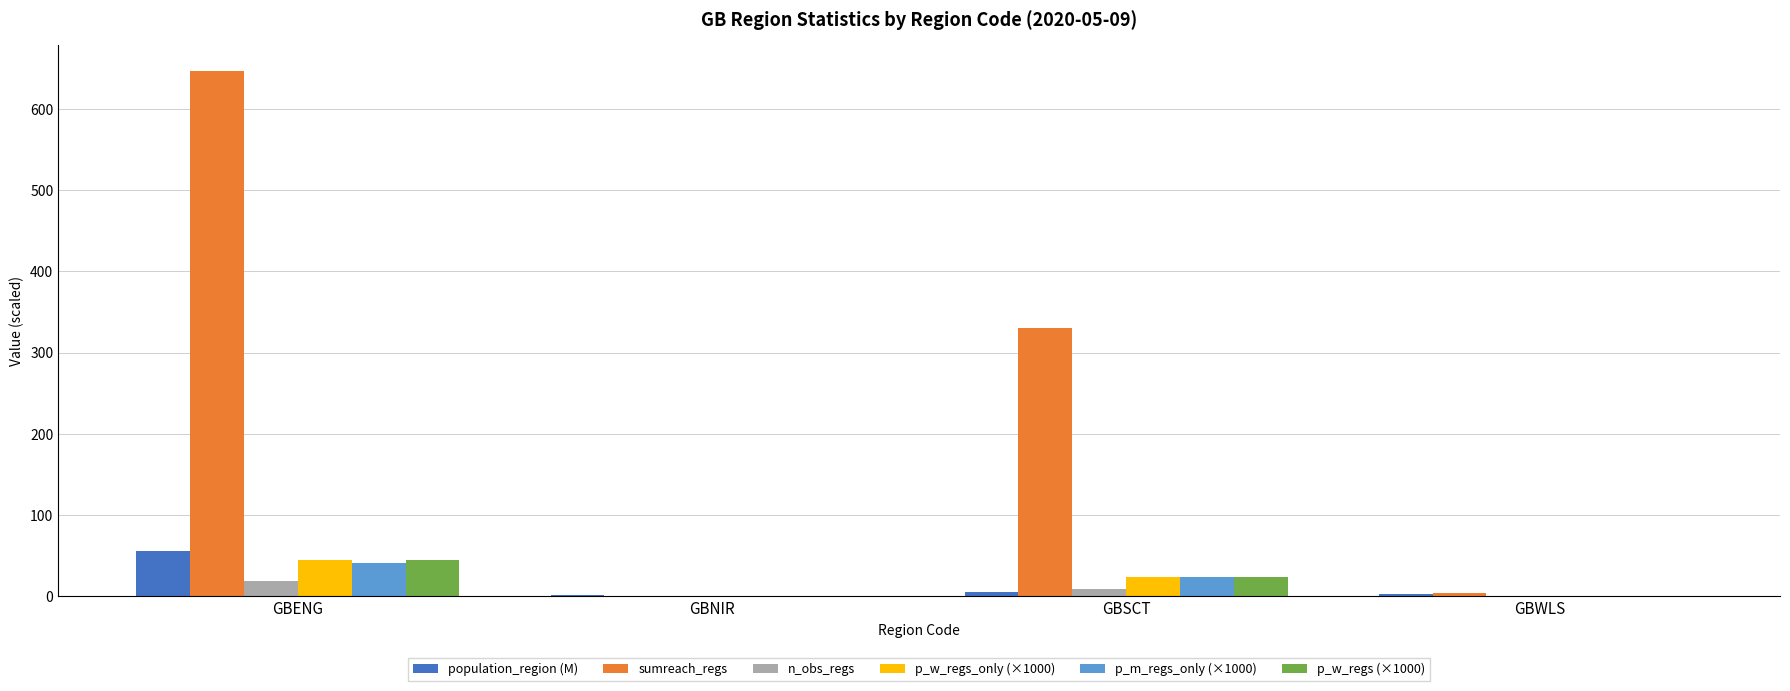

What is the maximum value for p_w_regs (×1000)?

44.9